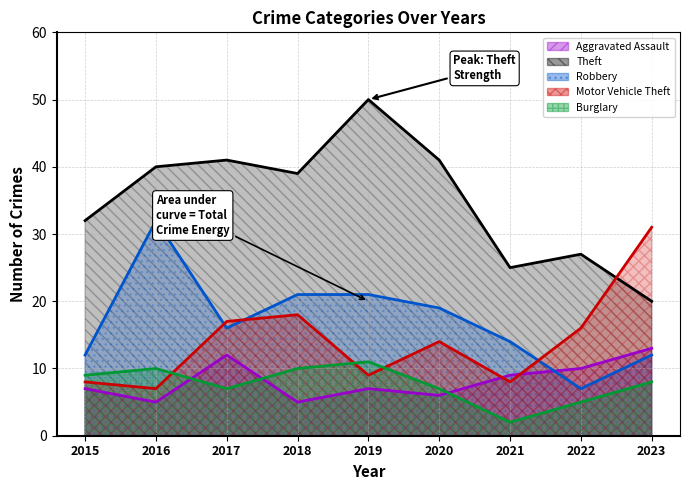

The value of Burglary at 2017 is 4. True or false?

False